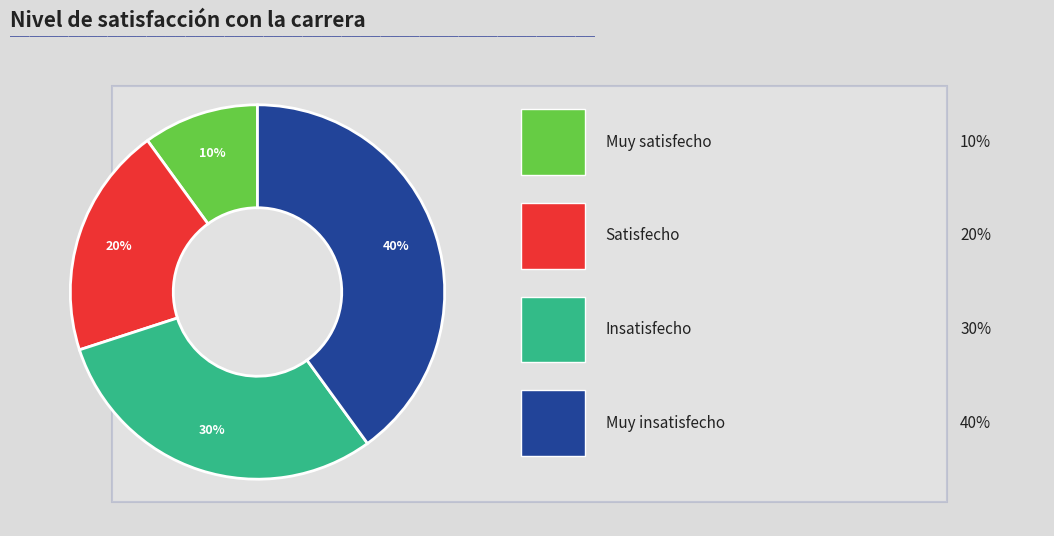

Is there any slice that represents more than half of the pie?

No